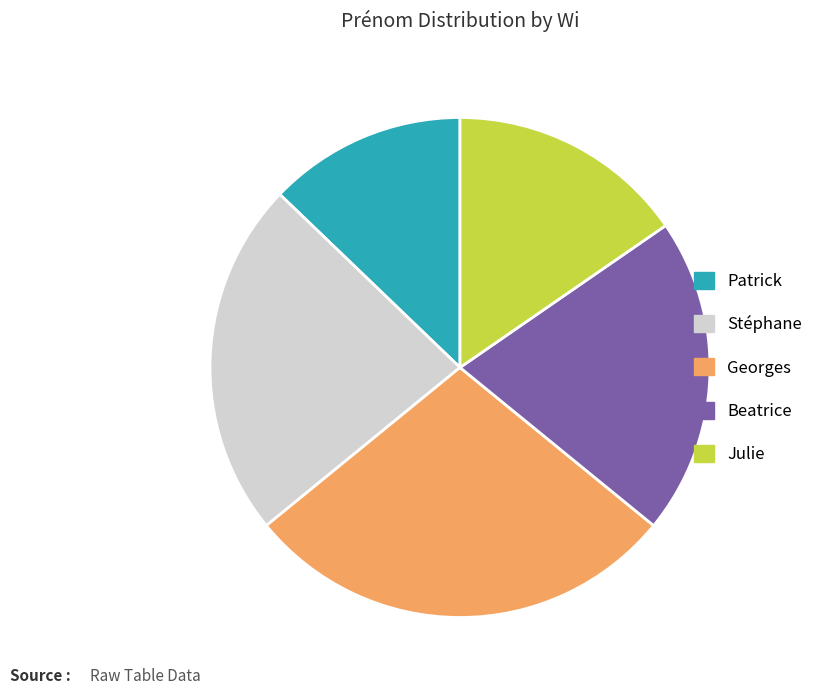

What is the smallest slice in the pie chart?

Patrick